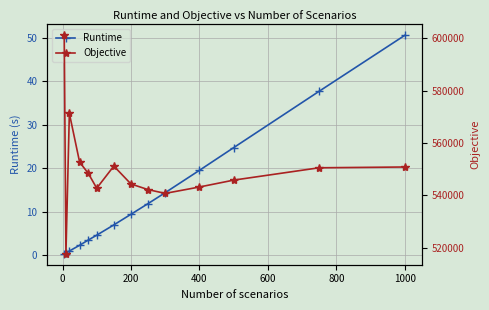

Is it true that Runtime equals 50.6 at 1000?

True